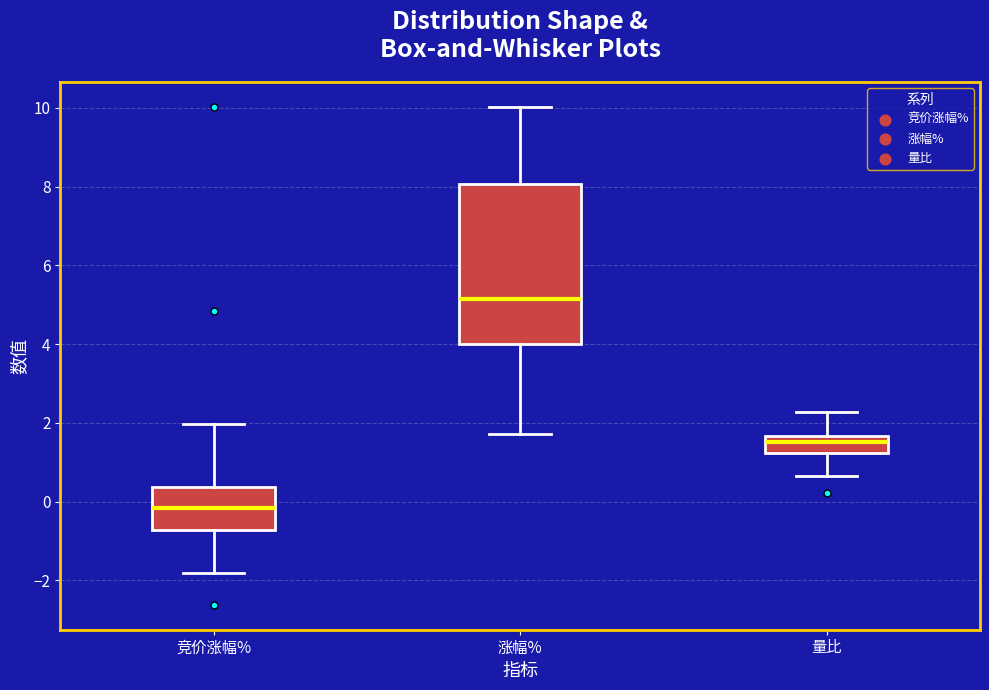

Which box's median line is the lowest?

竞价涨幅%